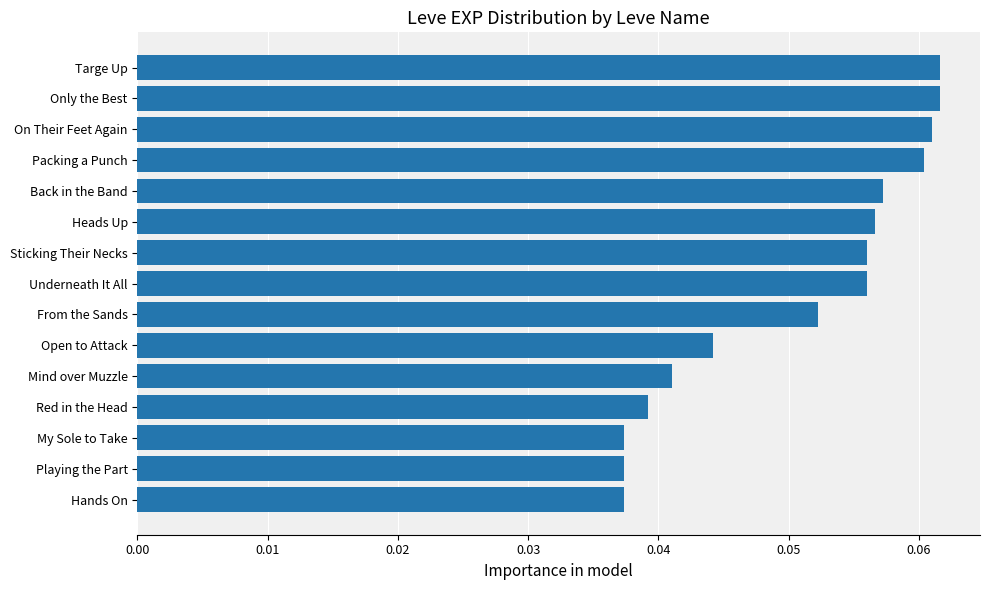

The chart shows a value of 0.0 at Sticking Their Necks. True or false?

False